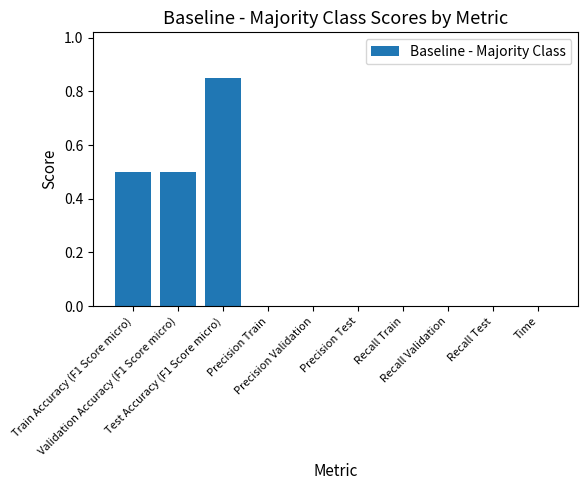

What is the average value?

0.2